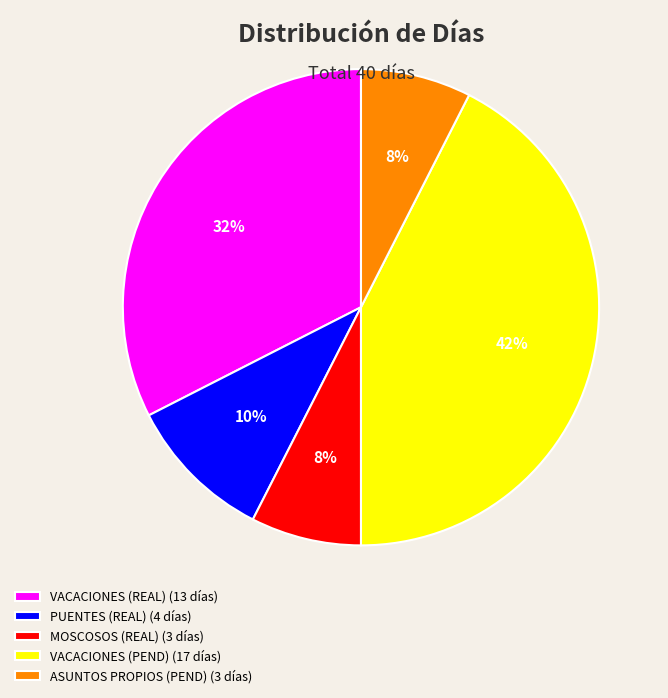

Which slice is the largest?

VACACIONES (PEND) (17 días)